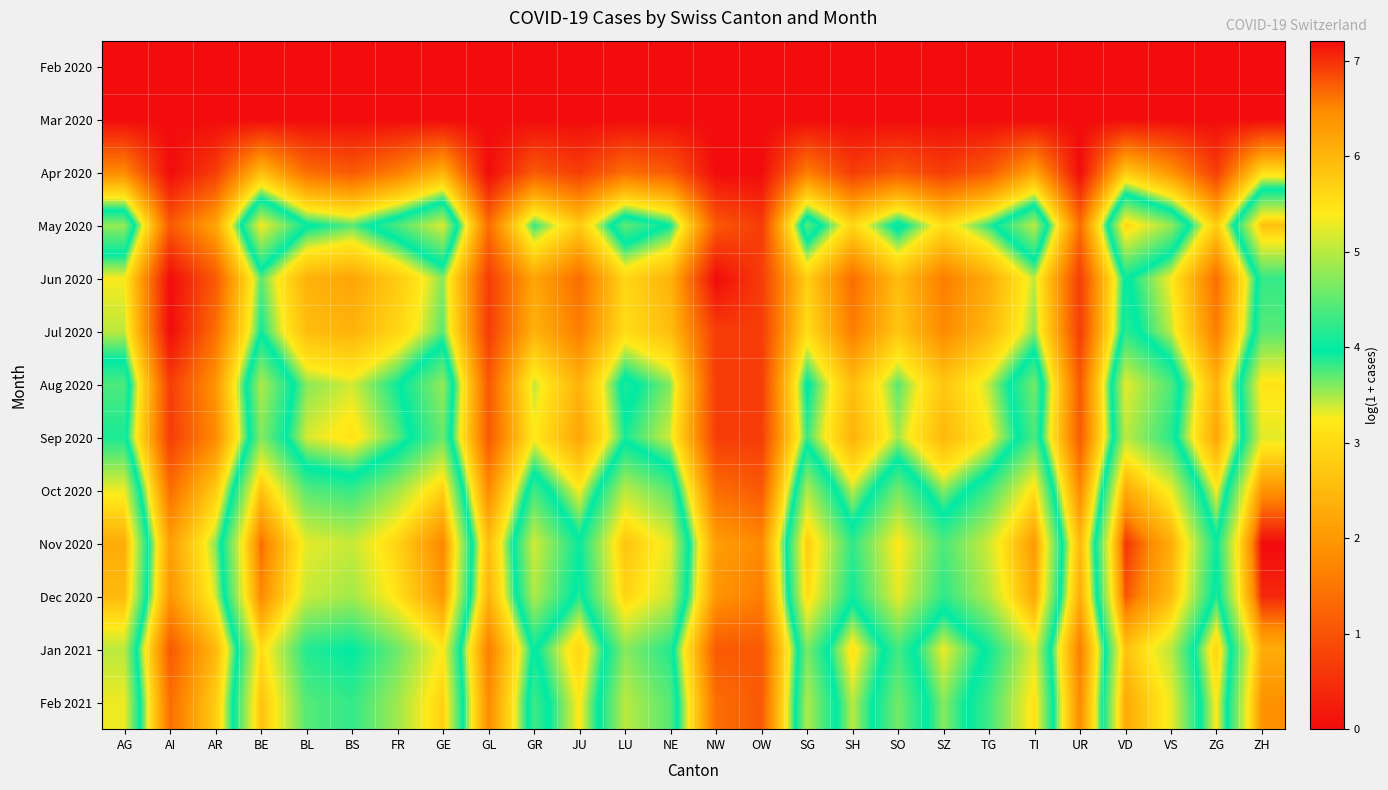

Which series has the widest spread of values?

Dec 2020